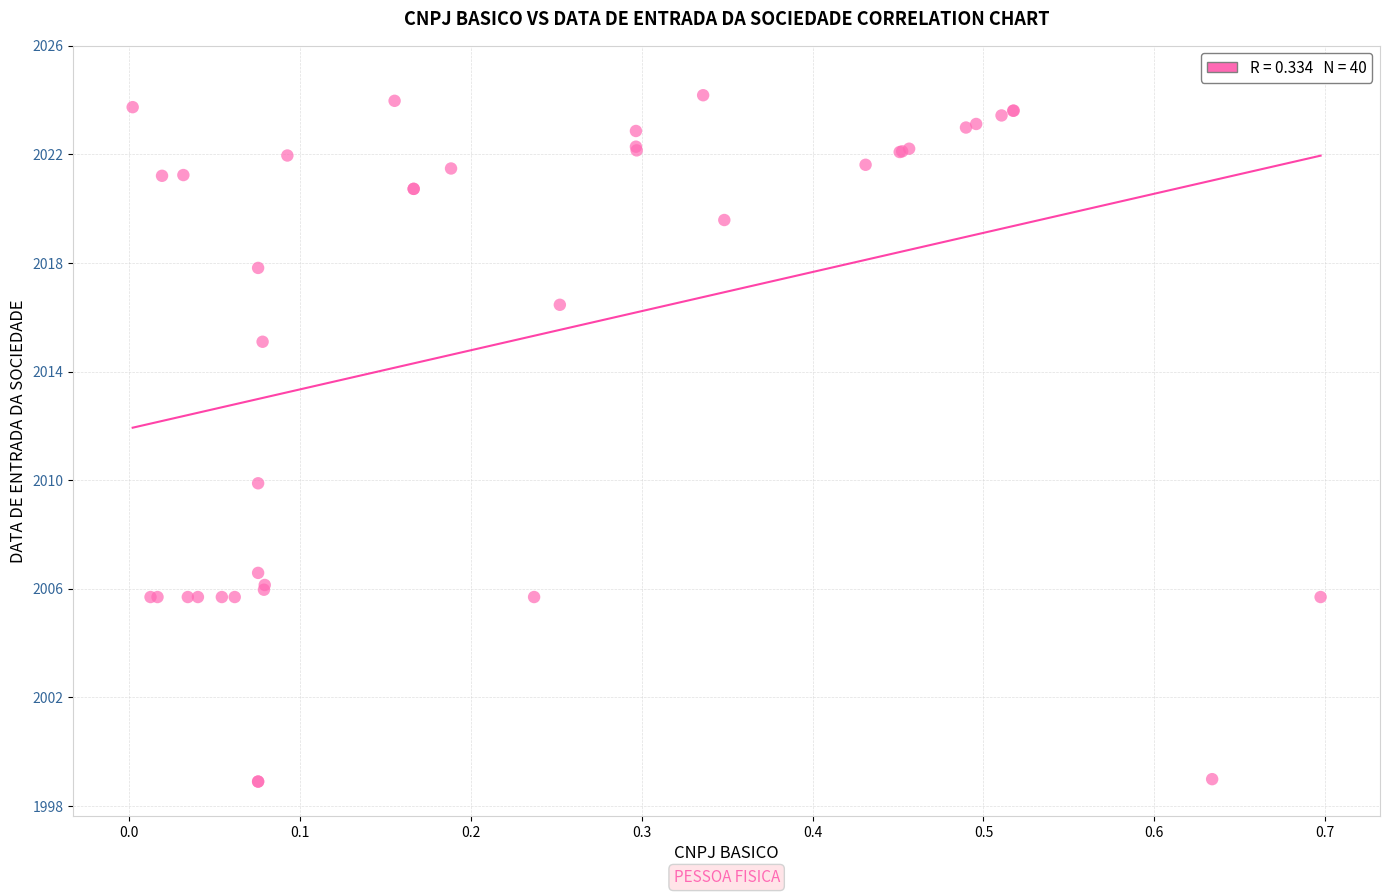

What Y value in the scatter plot is closest to 2011?

2009.9